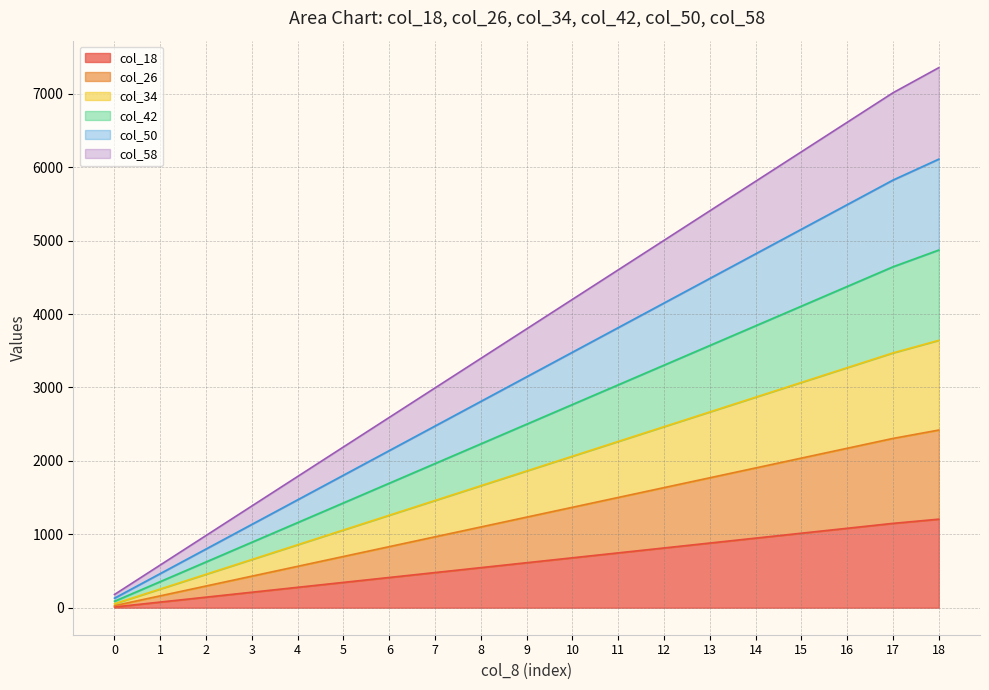

Is it true that col_42 equals 2768 at 10?

True